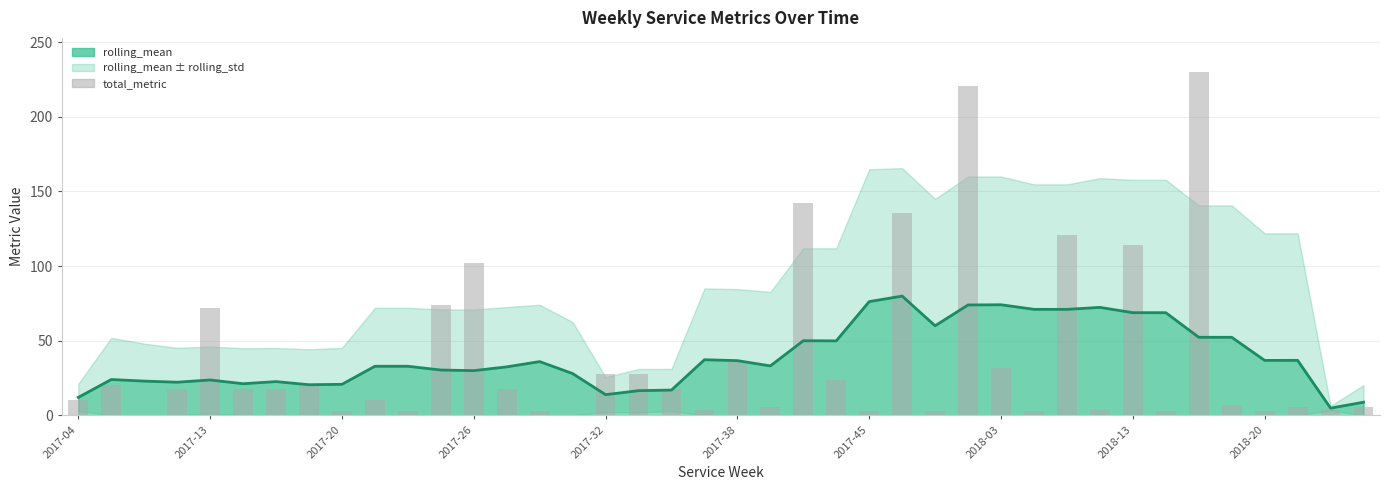

True or false: the data shows 0.0 at 15.

True